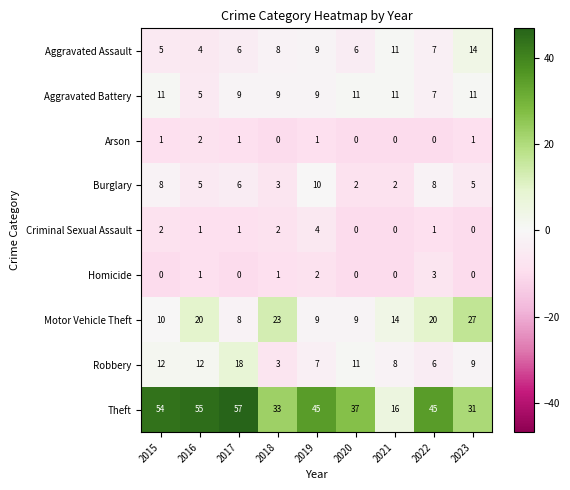

What is the difference between the Burglary values at 2019 and 2017?

4